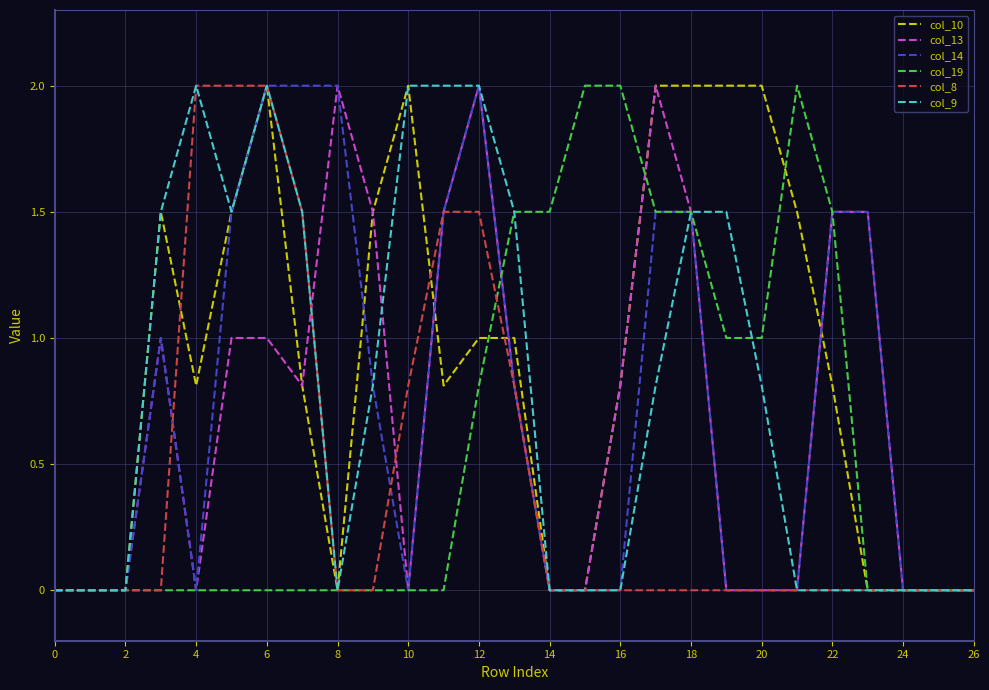

True or false: col_19 and col_14 cross at least once.

True